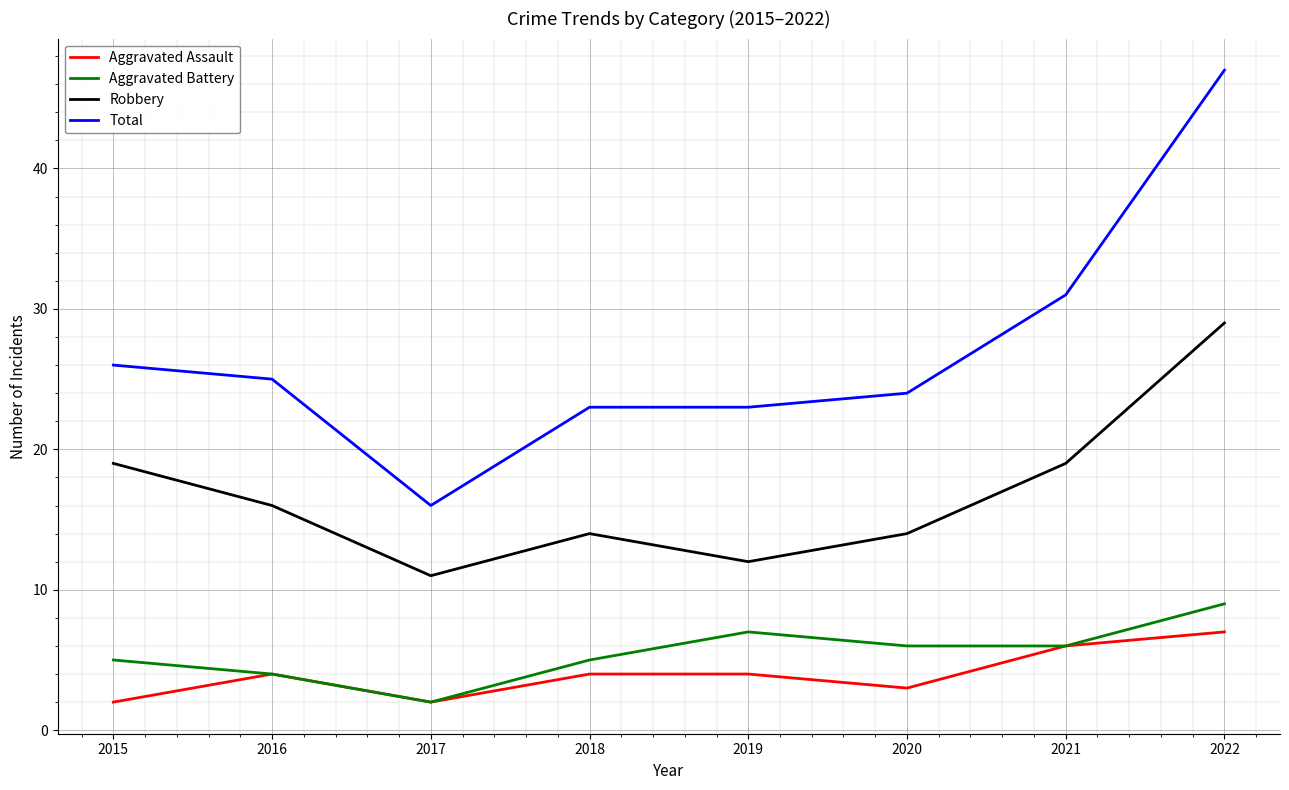

How many lines are shown in the chart?

4